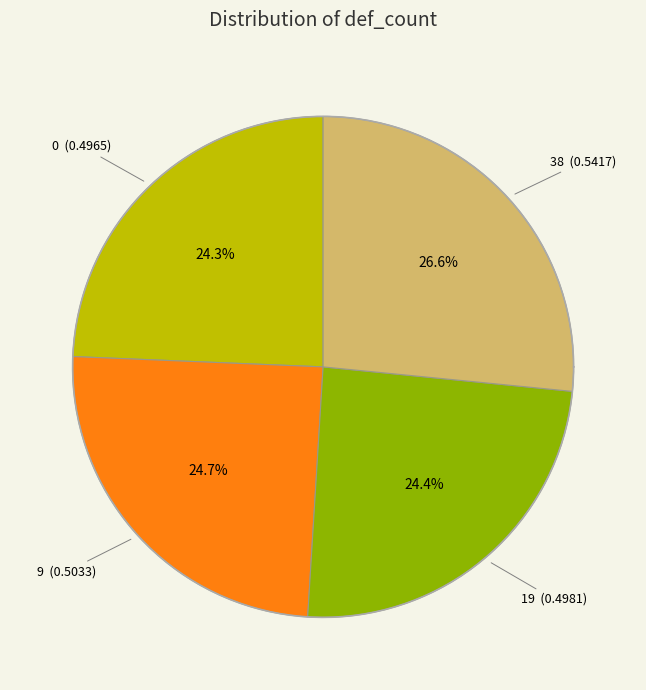

To the nearest percent, what is the difference between the largest and smallest slice percentages?

2%